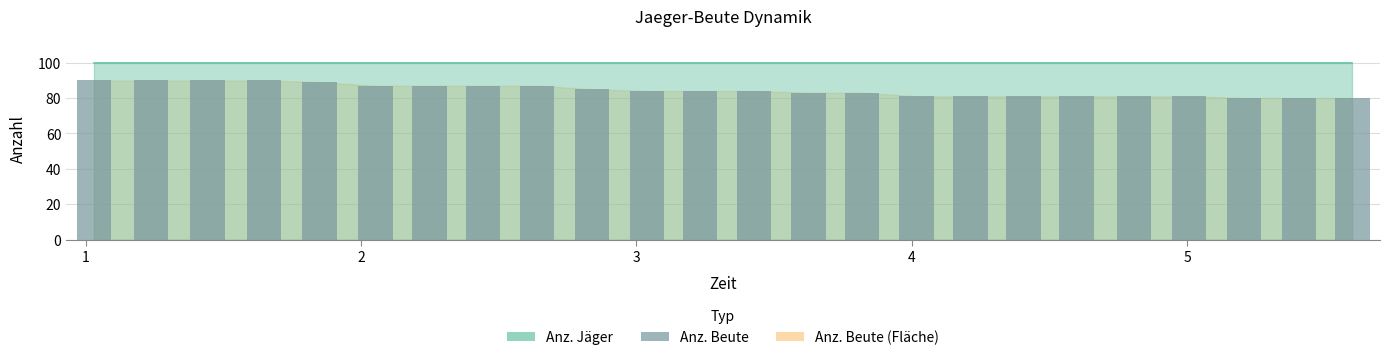

What is the value of the 23rd bar from the left?

80